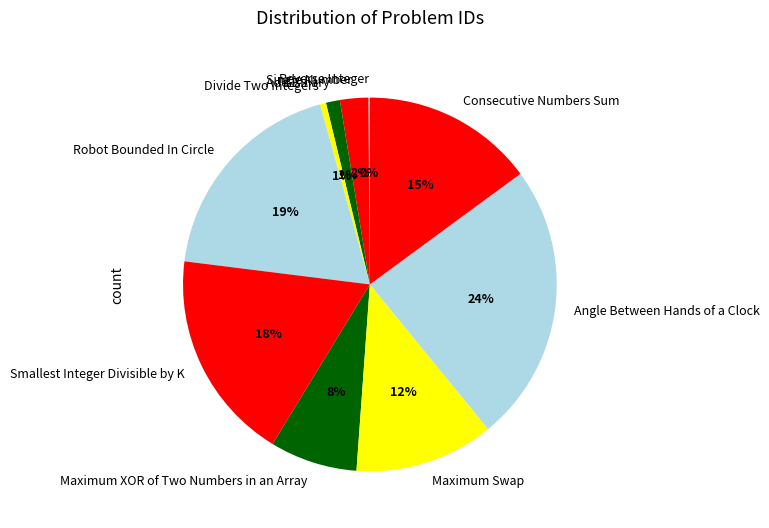

Between Robot Bounded In Circle and Maximum XOR of Two Numbers in an Array, which is larger?

Robot Bounded In Circle